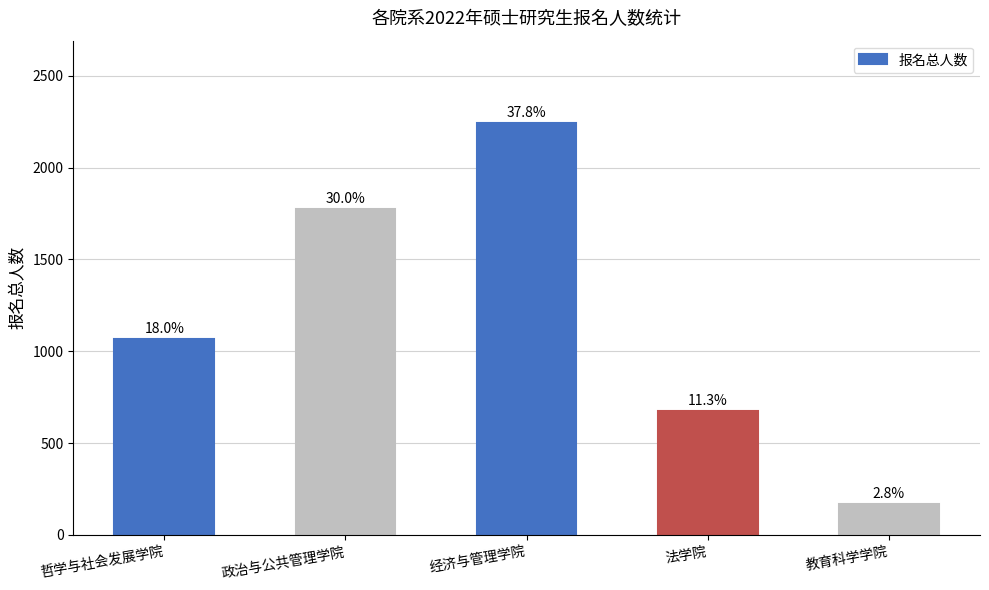

What is the label of the 3rd bar from the left?

经济与管理学院